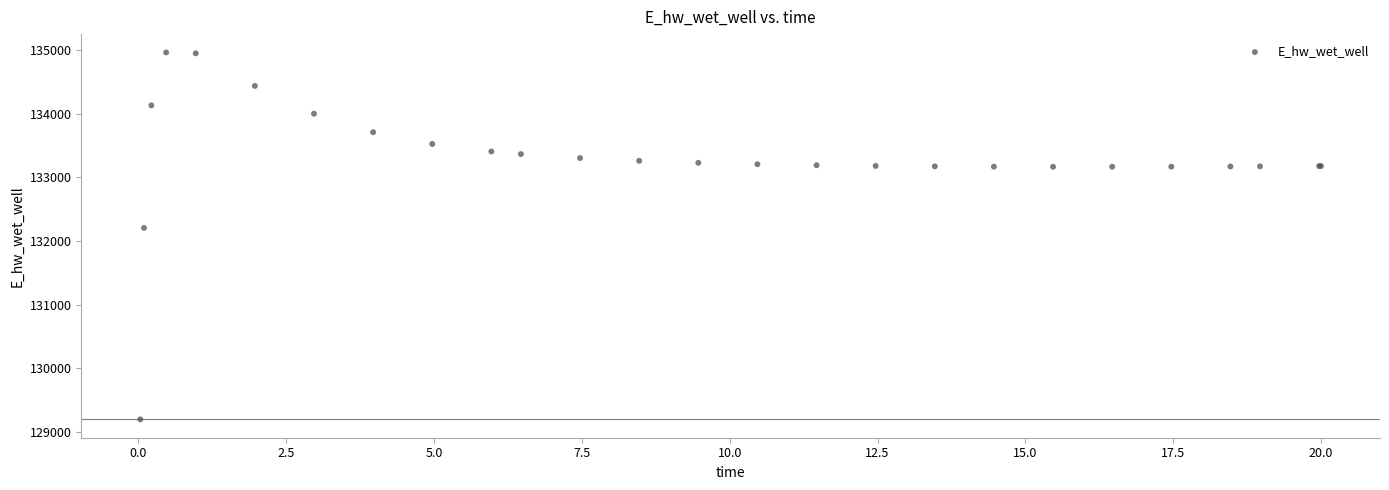

What Y value in the scatter plot is closest to 132080?

132206.9